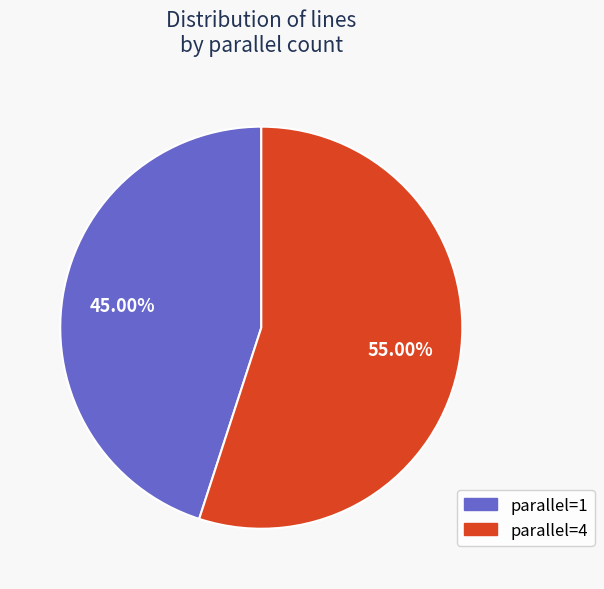

Combined, do parallel=1 and parallel=4 account for over 50%?

Yes